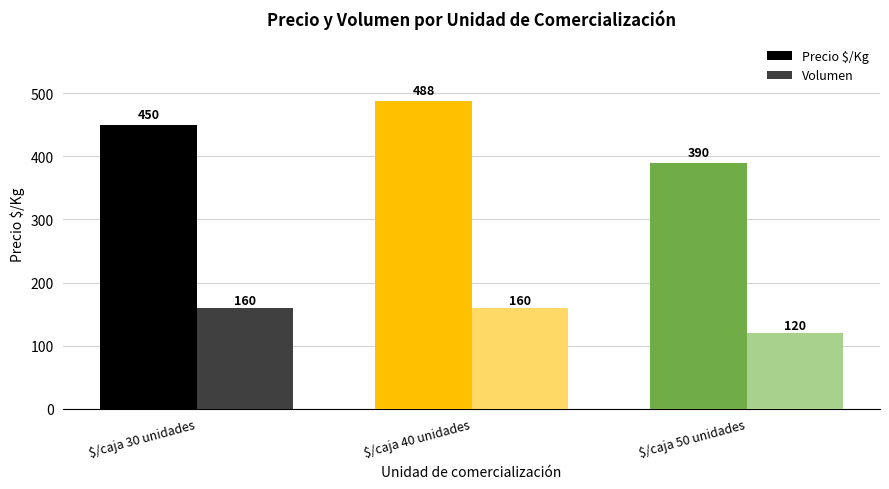

Reading left to right, list all the values displayed in this chart.

Precio $/Kg: 450	488	390
Volumen: 160	160	120